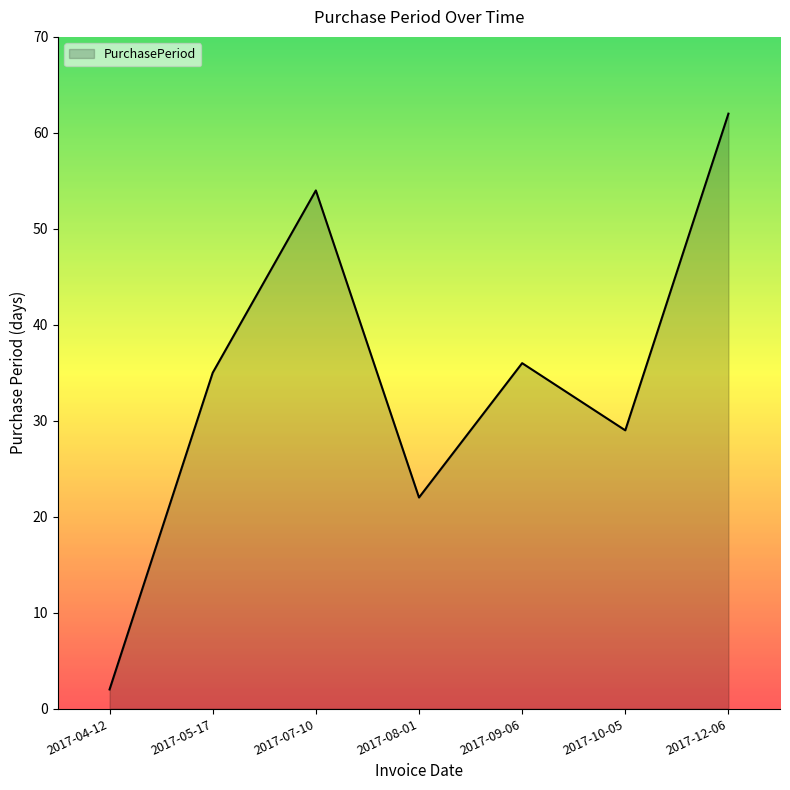

Reading right to left, extract all data points from this chart.

2017-12-06=62	2017-10-05=29	2017-09-06=36	2017-08-01=22	2017-07-10=54	2017-05-17=35	2017-04-12=2